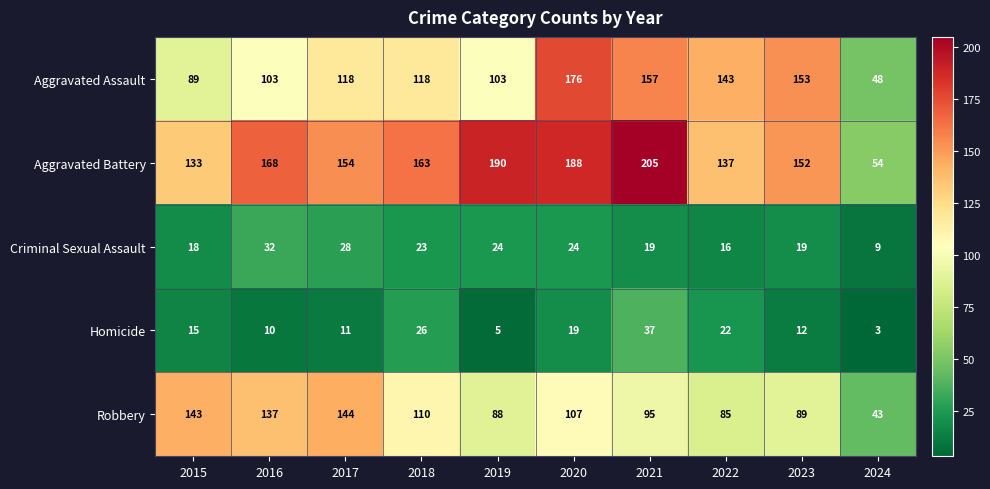

What is the maximum value shown in the chart?

205